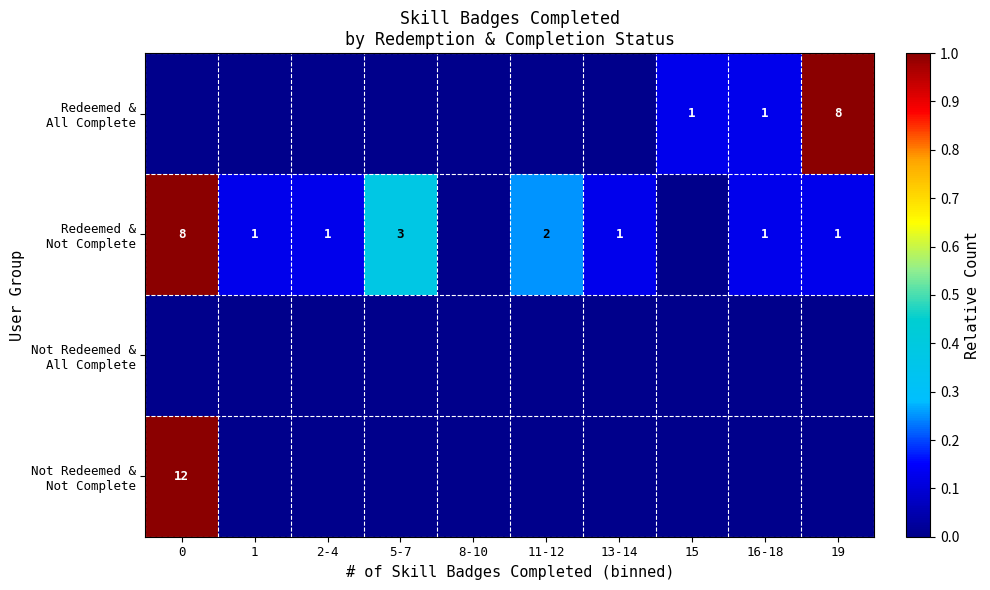

Rank the series at 16-18 from highest to lowest value.

Redeemed & All Complete, Redeemed & Not Complete, Not Redeemed & All Complete, Not Redeemed & Not Complete